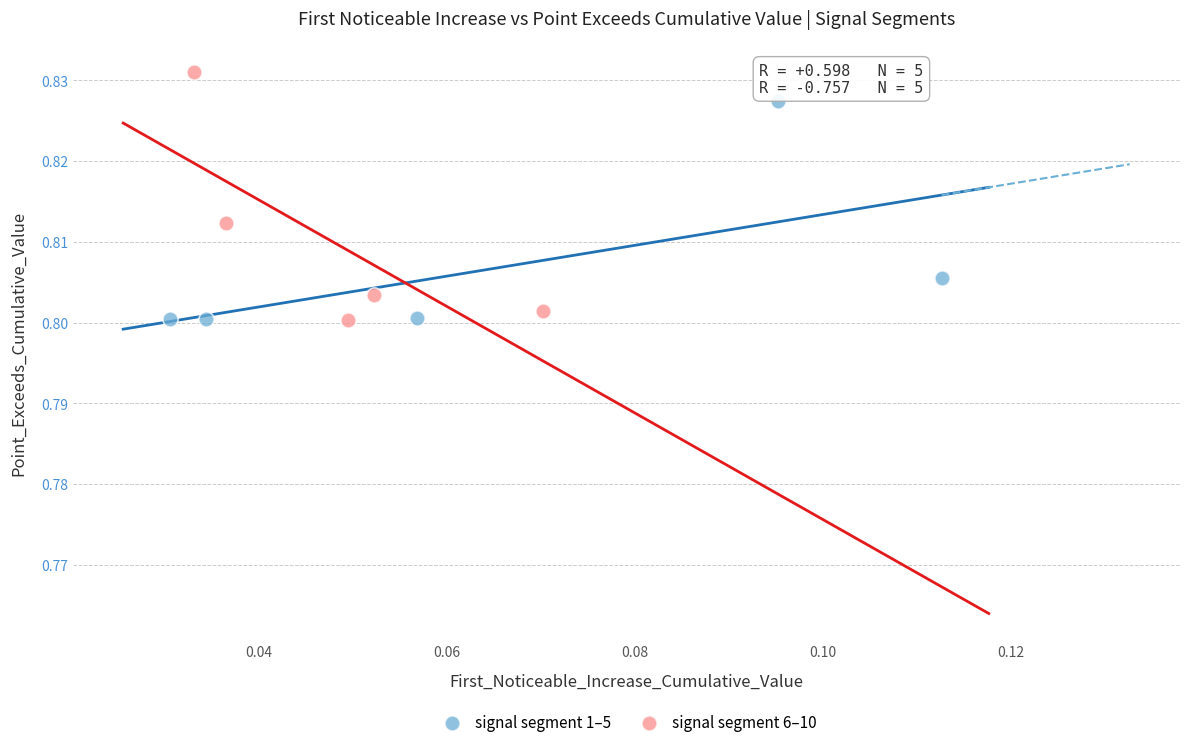

Which series contains the highest Y value?

signal segment 6–10